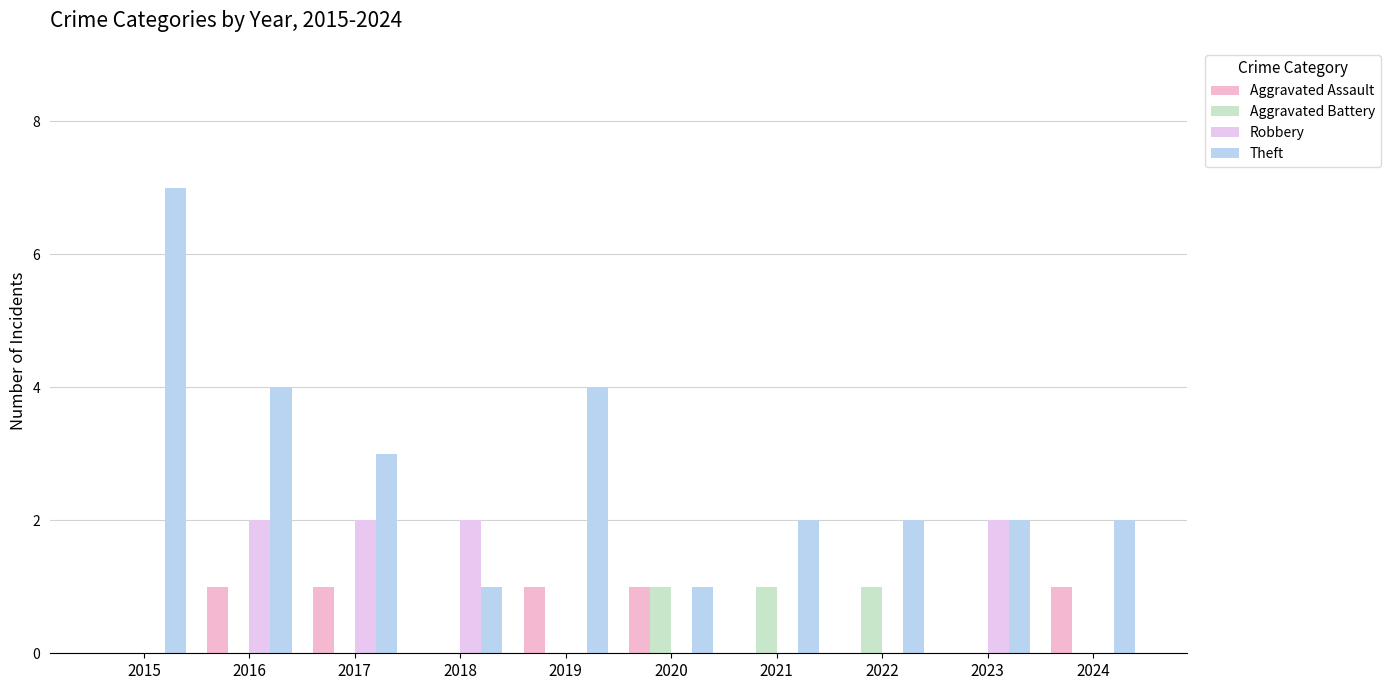

What is the difference between the second highest and second lowest values in the Aggravated Assault series?

1